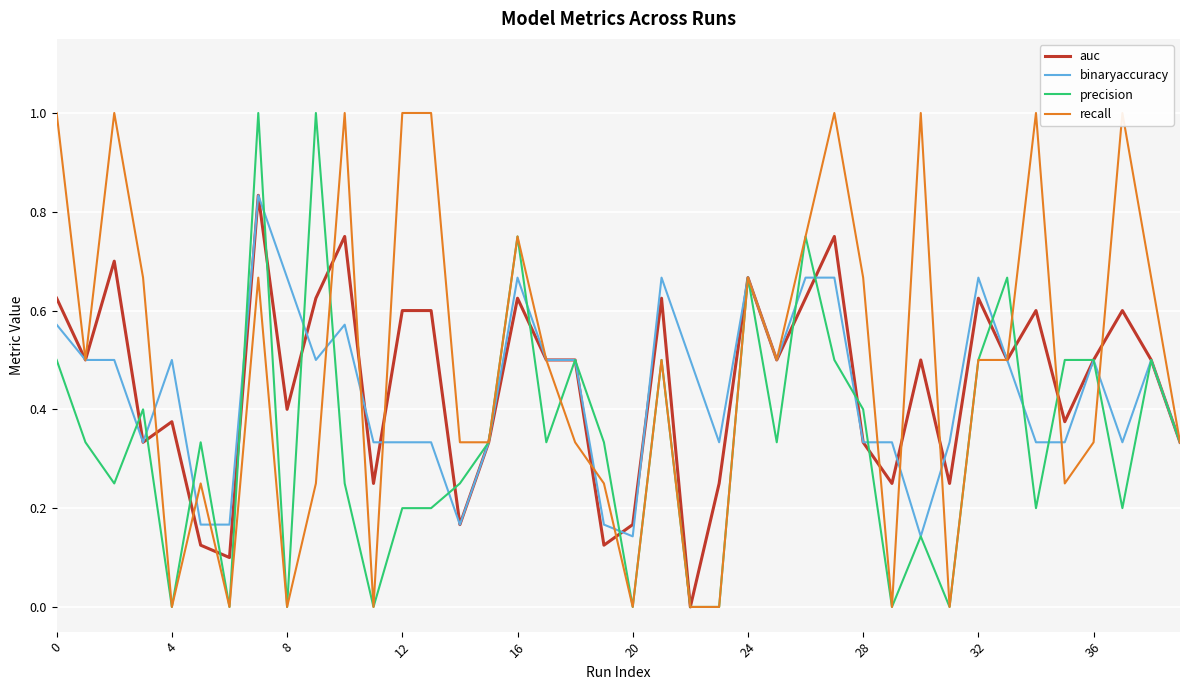

Which series has the largest range (max minus min)?

precision